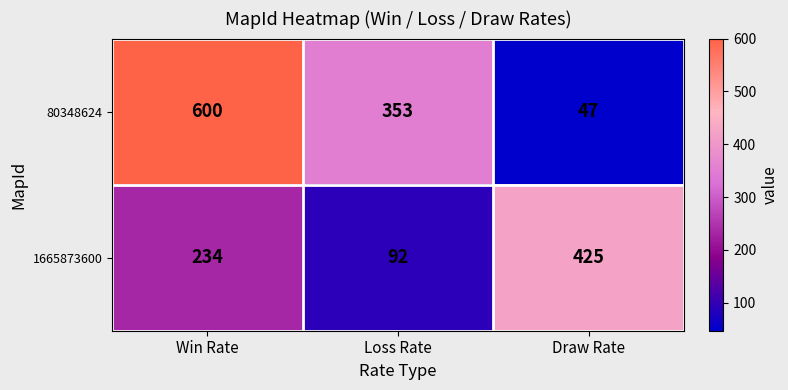

Is the value of 1665873600 at Draw Rate greater than the value of 80348624 at Win Rate?

No